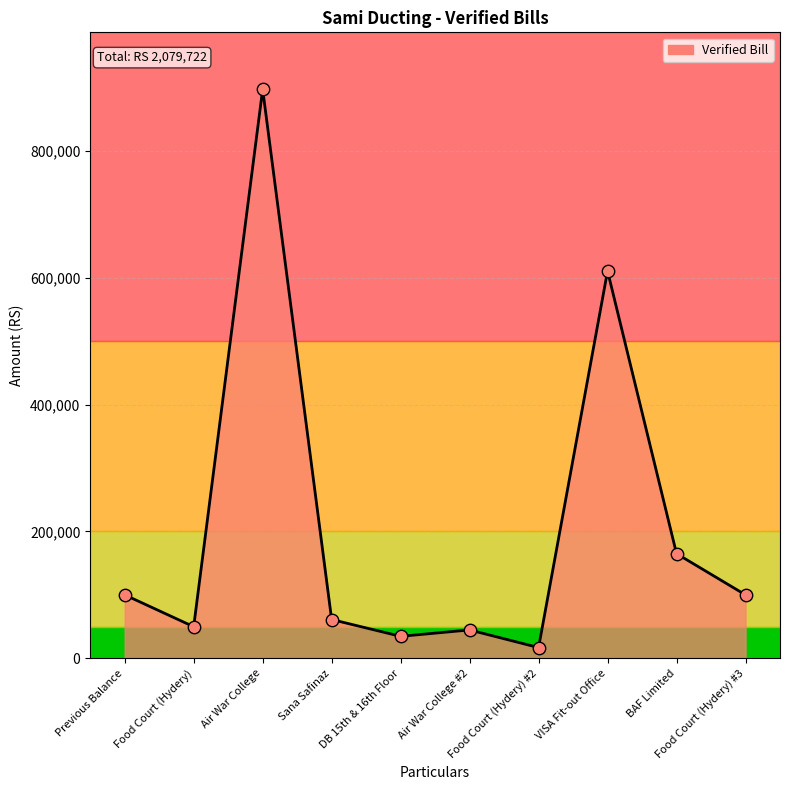

What is the change in value from Air War College #2 to VISA Fit-out Office?

+565724